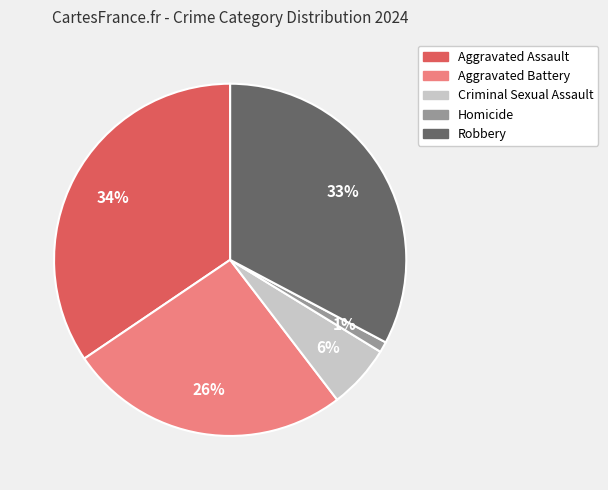

Count the number of slices in the pie.

5